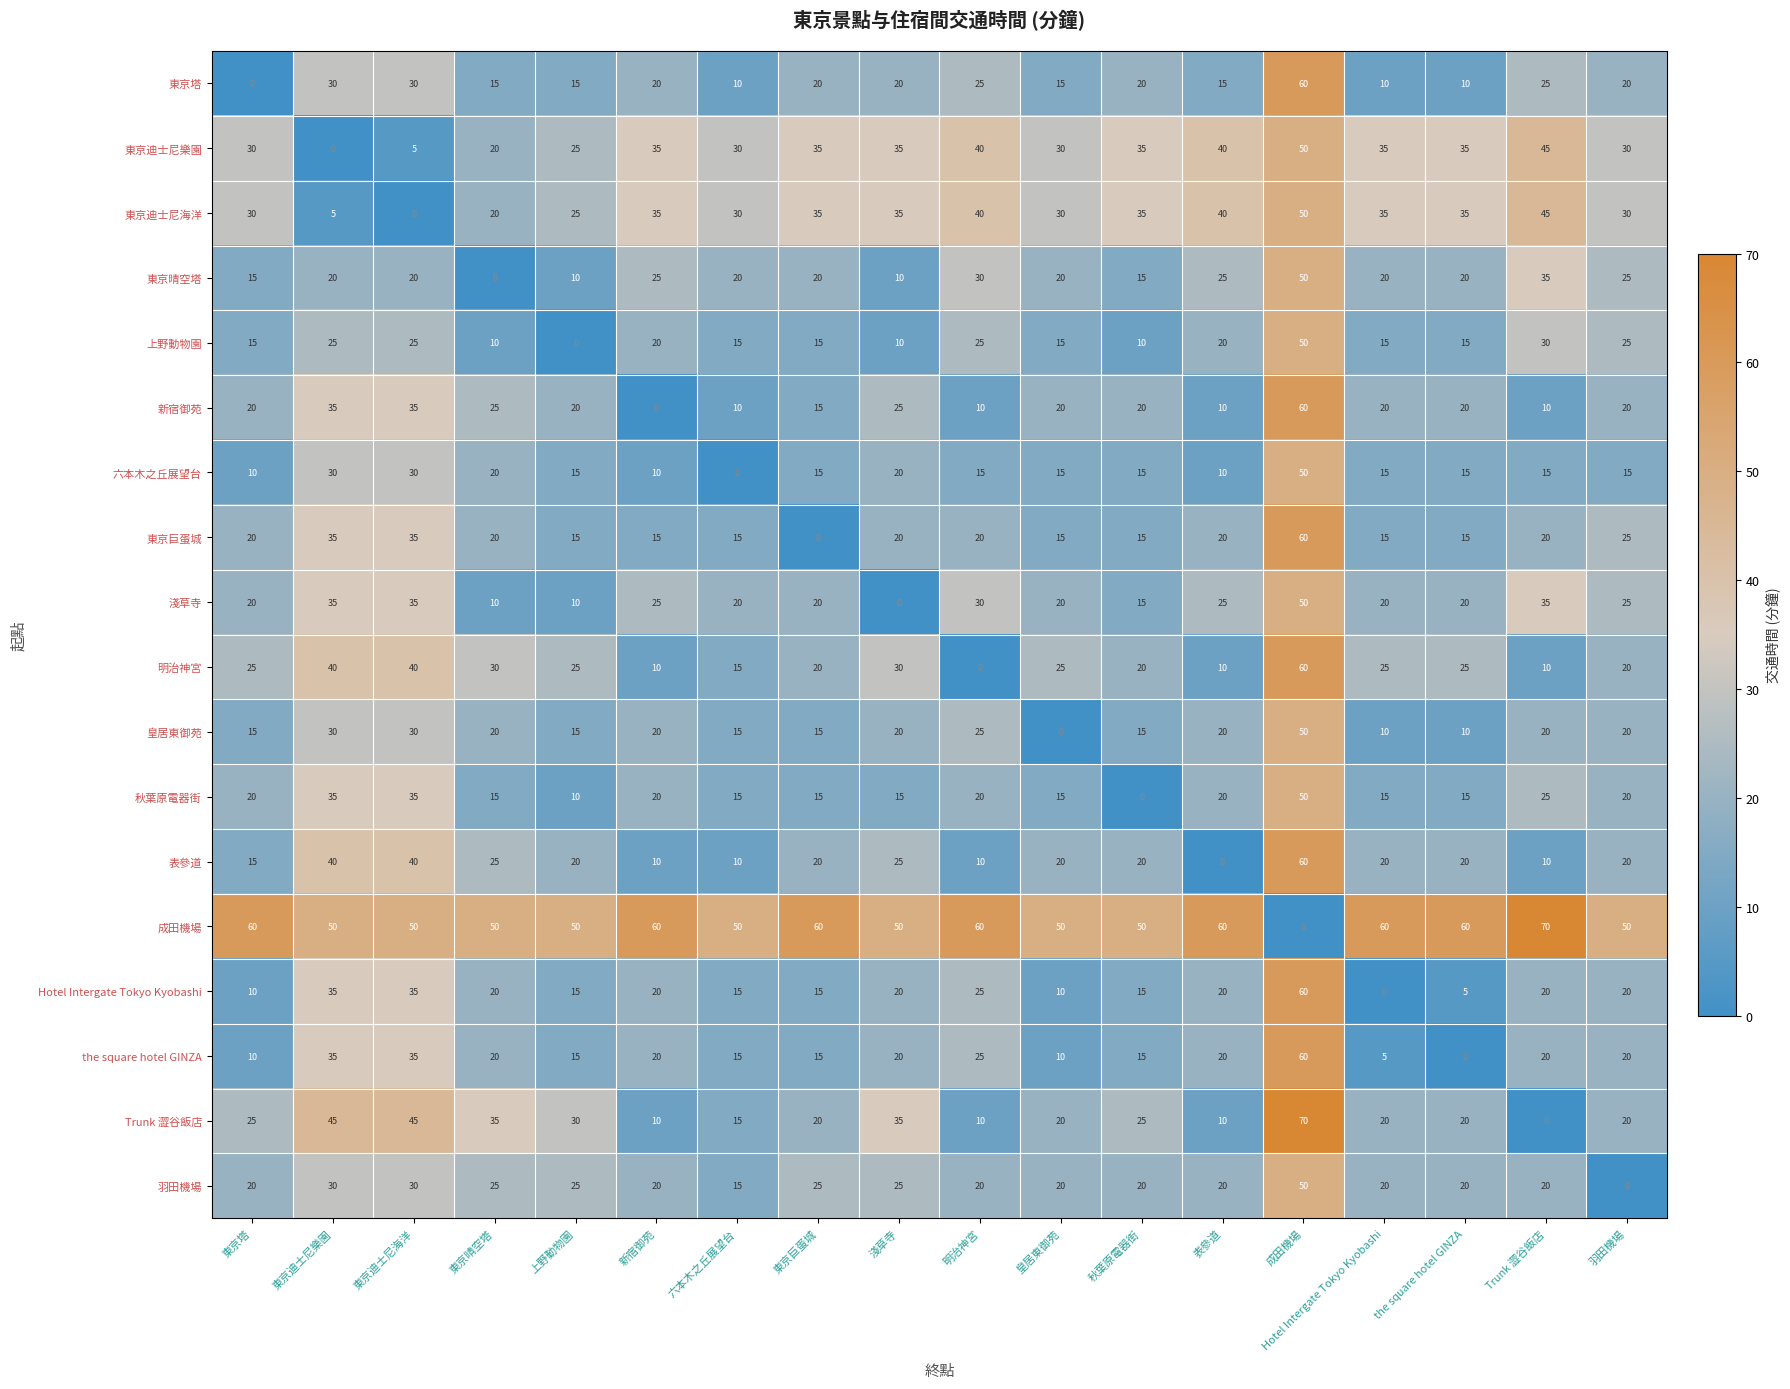

Where does the the square hotel GINZA series first go above 20?

東京迪士尼樂園